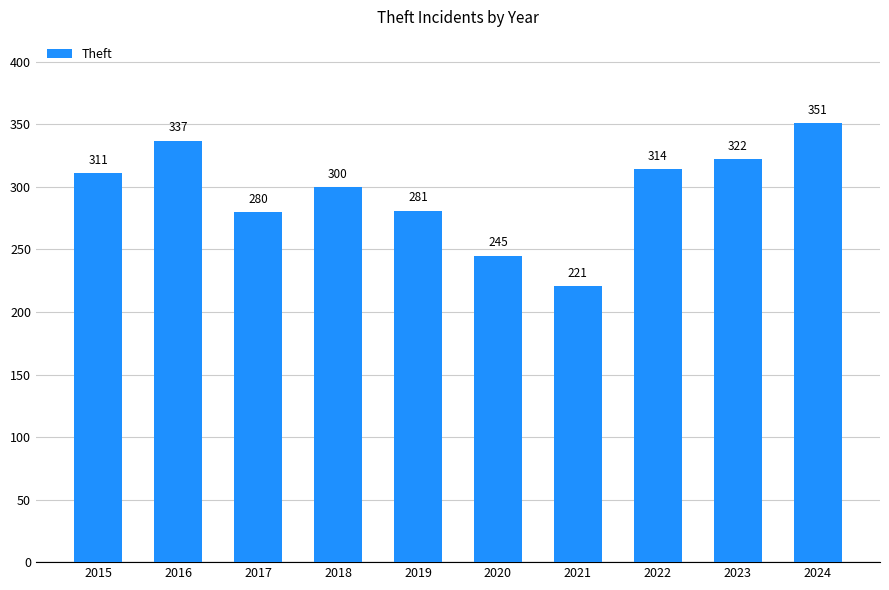

Reading left to right, extract all data points from this chart.

2015=311	2016=337	2017=280	2018=300	2019=281	2020=245	2021=221	2022=314	2023=322	2024=351